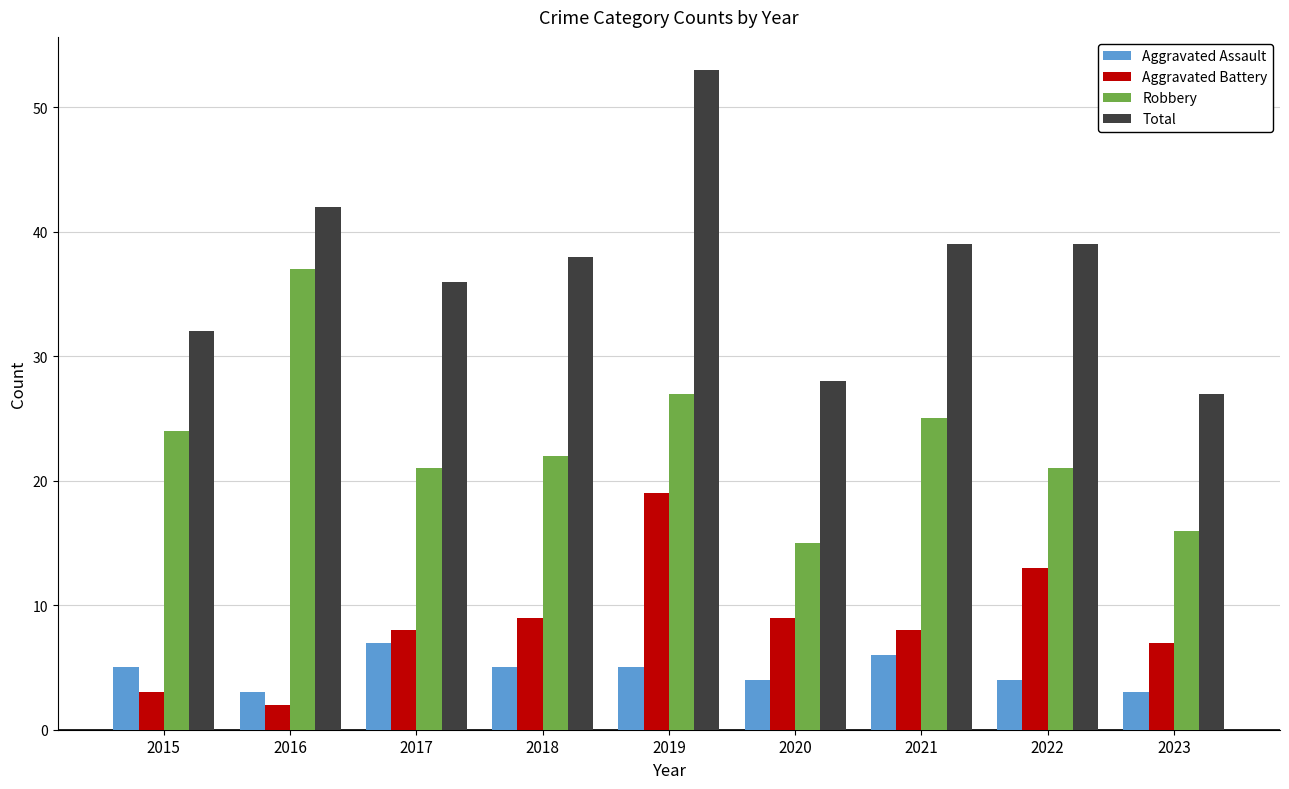

How many series are shown in this chart?

4